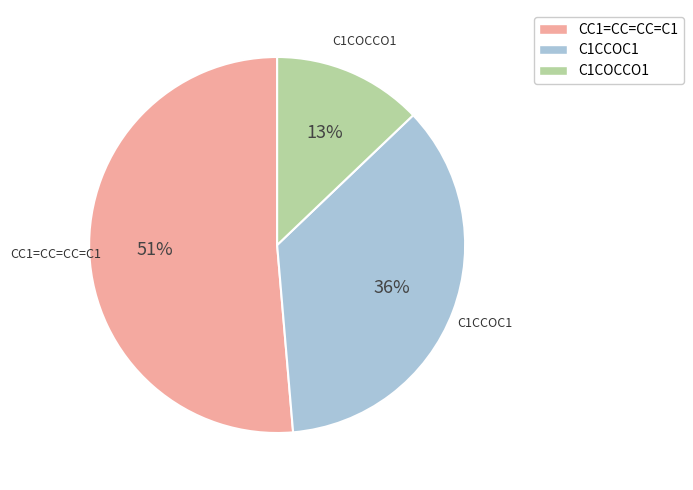

Is there any slice that represents more than half of the pie?

Yes